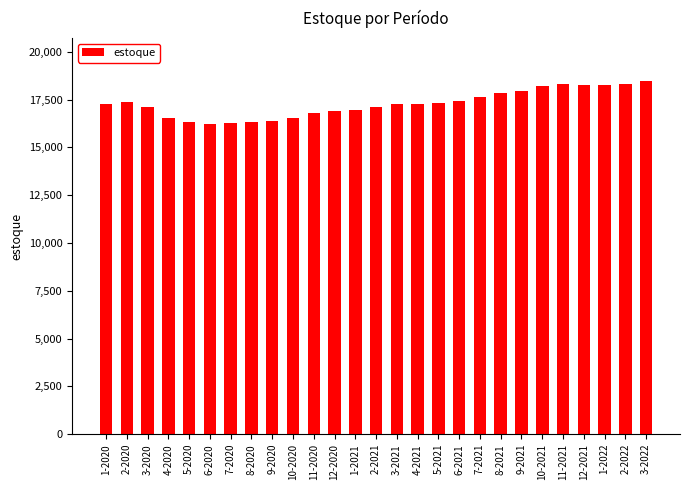

The chart shows a value of 18295 at 11-2021. True or false?

True